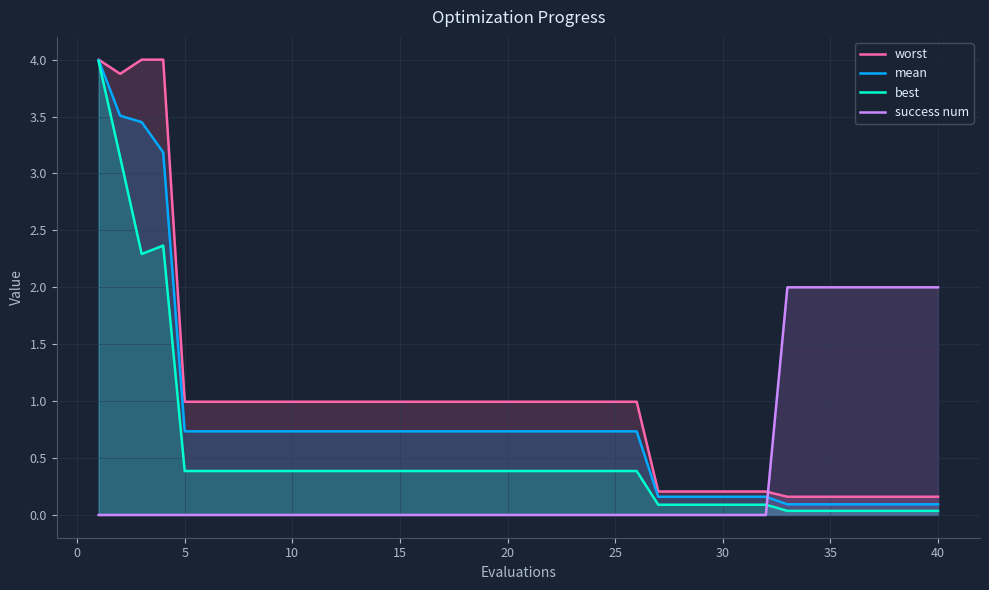

What is the greatest value displayed?

4.0